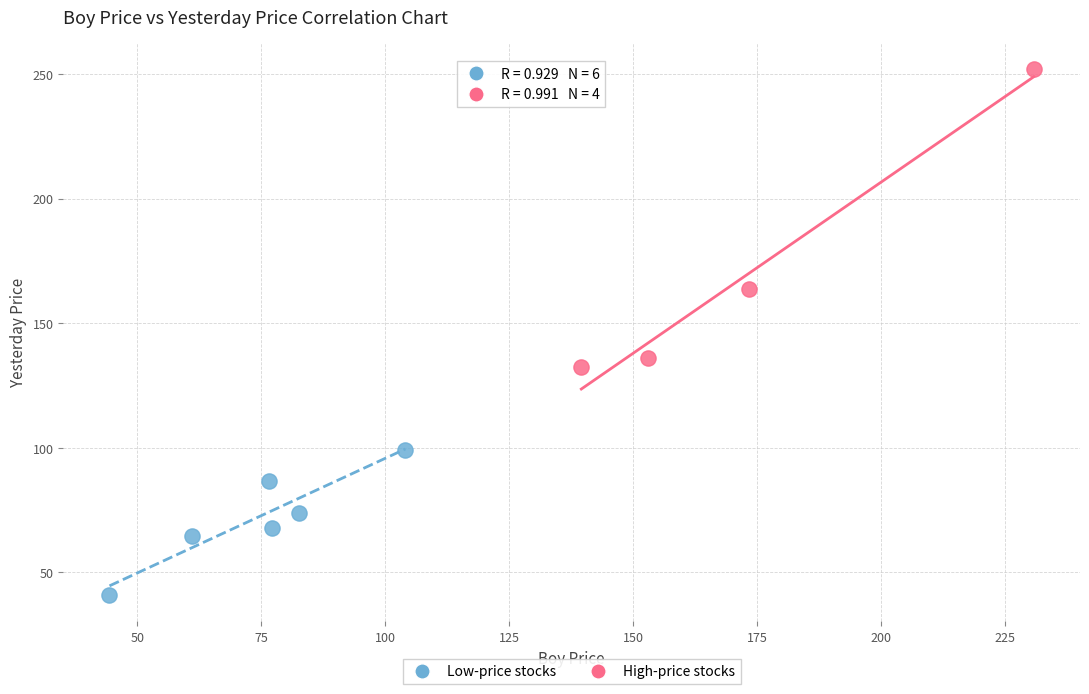

Which series has the largest Y range (max minus min)?

High-price stocks